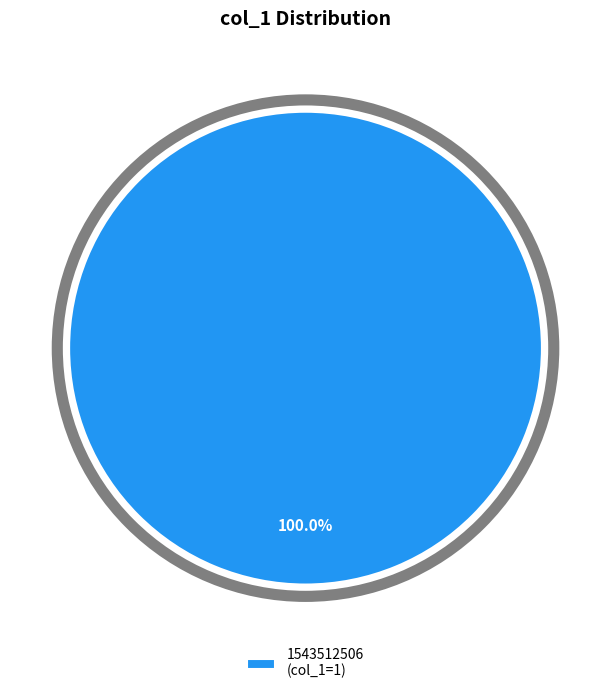

Rank the categories by value from lowest to highest.

1543512506 (col_1=1)